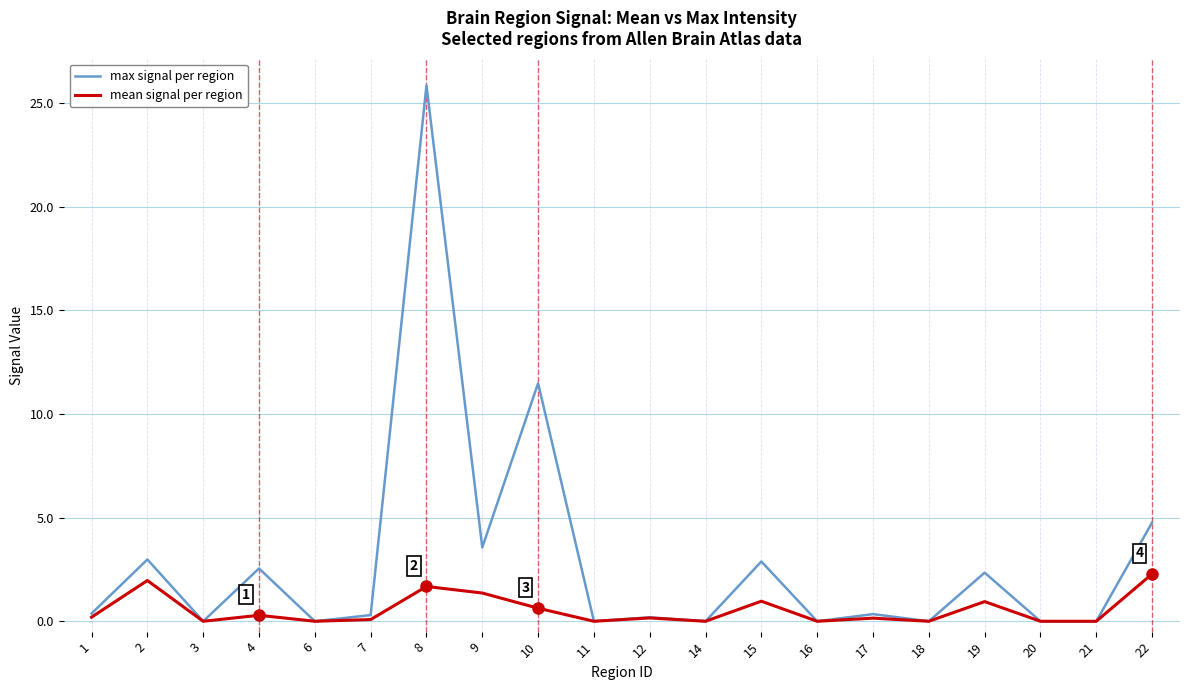

Which series has the largest total across all categories?

max signal per region